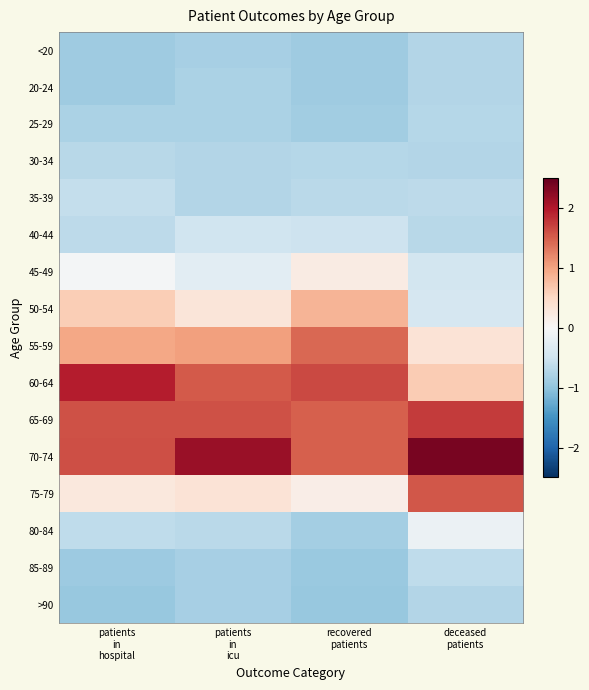

Rank the series at patients in hospital from lowest to highest value.

>90, 85-89, <20, 20-24, 25-29, 30-34, 40-44, 80-84, 35-39, 45-49, 75-79, 50-54, 55-59, 65-69, 70-74, 60-64